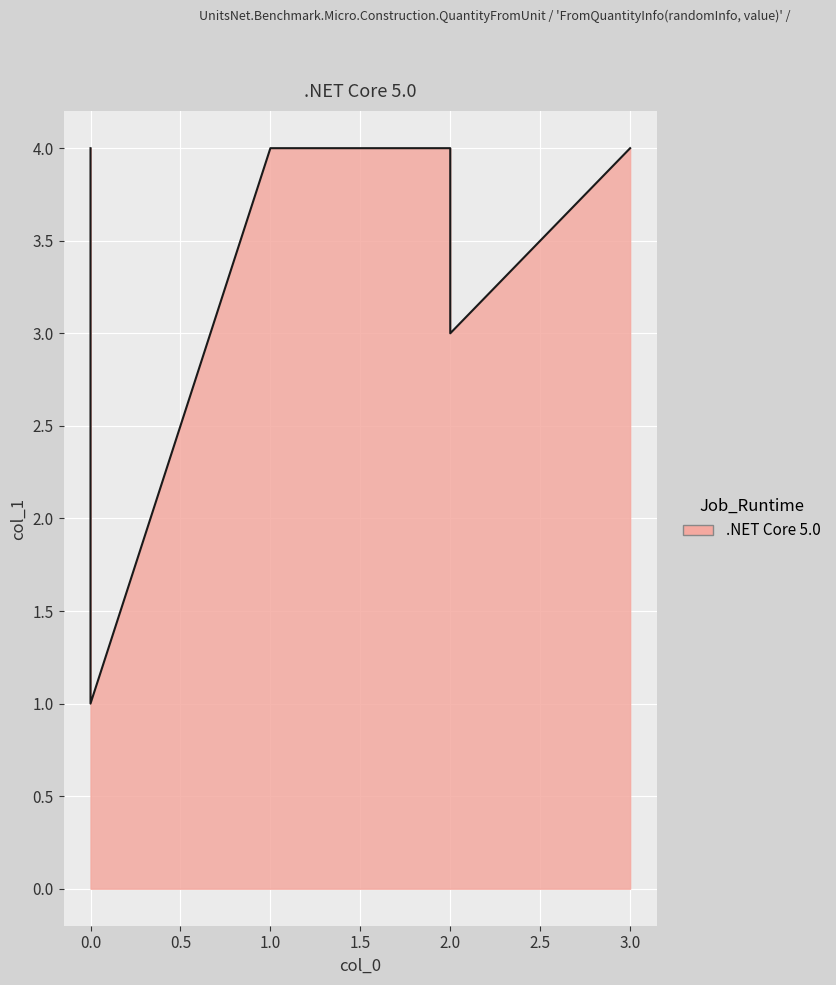

What is the sum of all values?

20